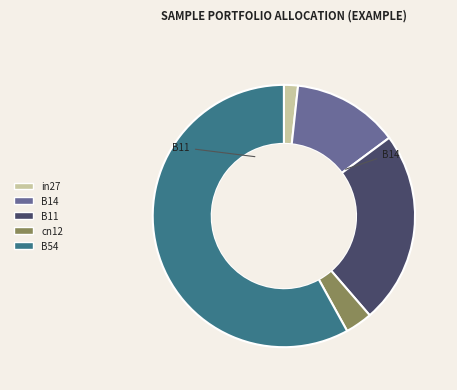

What is the majority slice?

B54